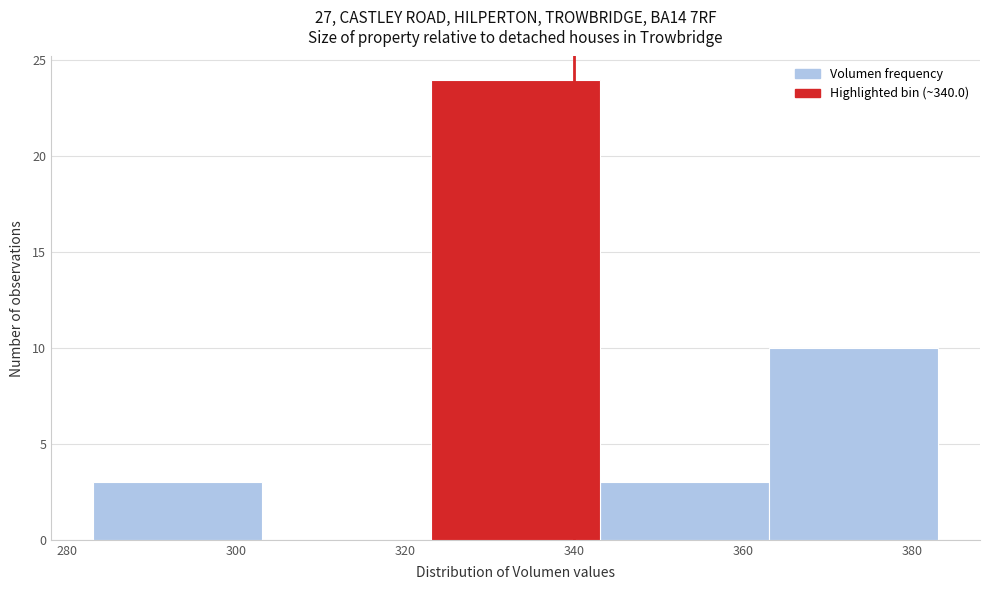

Reading left to right, transcribe this chart: for each bar, give the range it covers on the x-axis and its height. Neither the bar edges nor the heights are printed on the chart, so give them approximately, as read against the axes.

284 to 304: 3
304 to 324: 0
324 to 344: 24
344 to 364: 3
364 to 384: 10